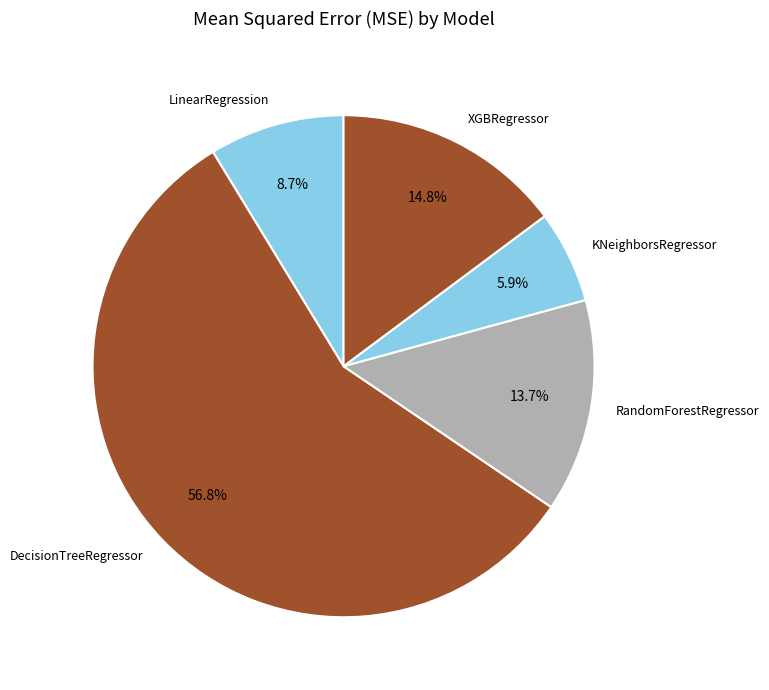

Rank the categories by value from highest to lowest.

DecisionTreeRegressor, XGBRegressor, RandomForestRegressor, LinearRegression, KNeighborsRegressor